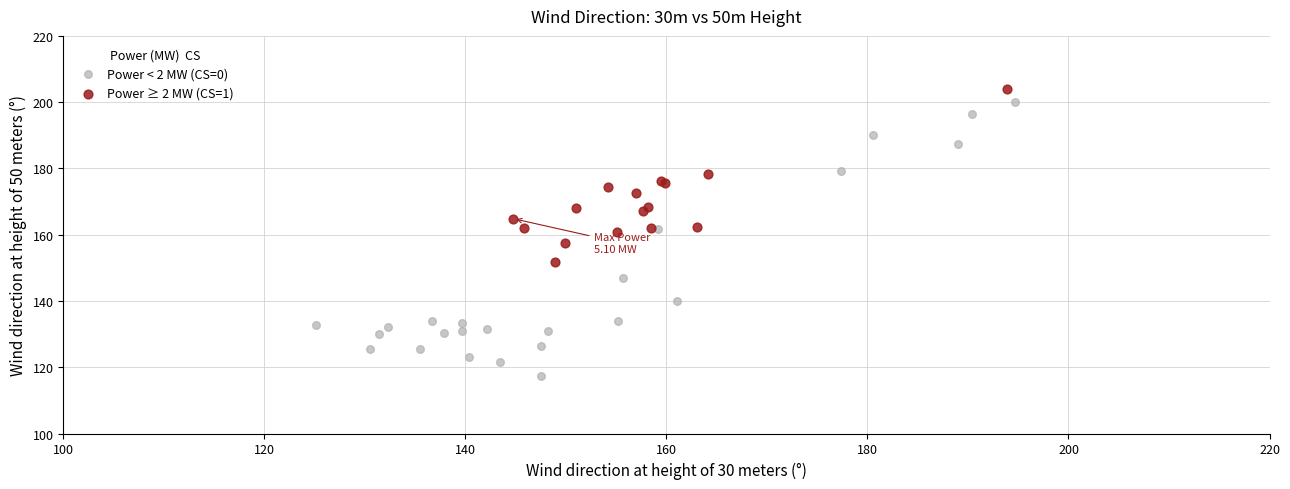

Which series reaches the minimum Y coordinate?

Power < 2 MW (CS=0)